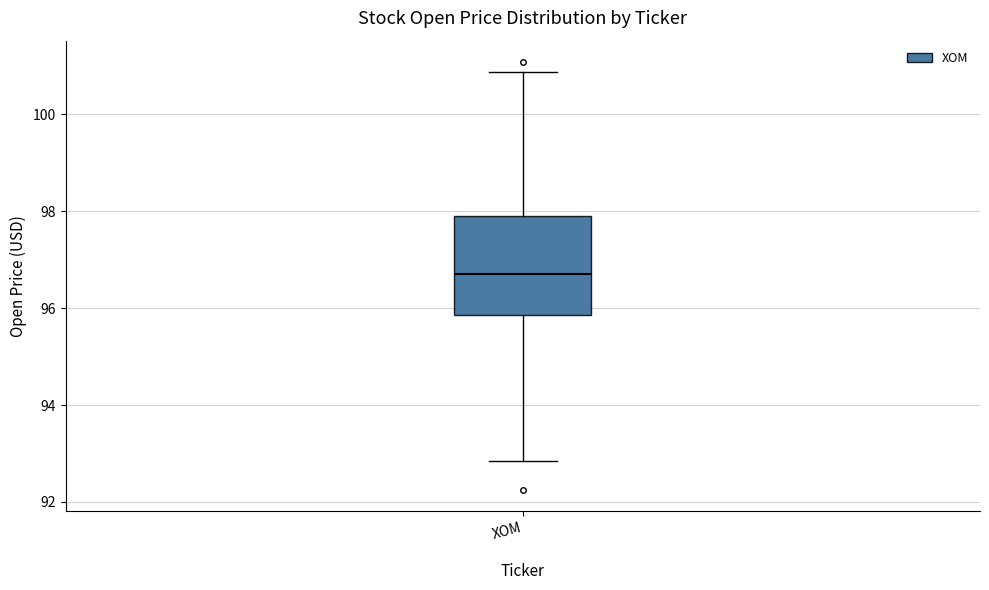

Transcribe this box plot: give where the median line is, the range the box spans, and where the two whiskers end, as read against the y-axis. The values are not printed on the chart, so give them approximately, as read against the axis.

median 96.6, box 95.8 to 97.8, whiskers 92.8 to 100.8